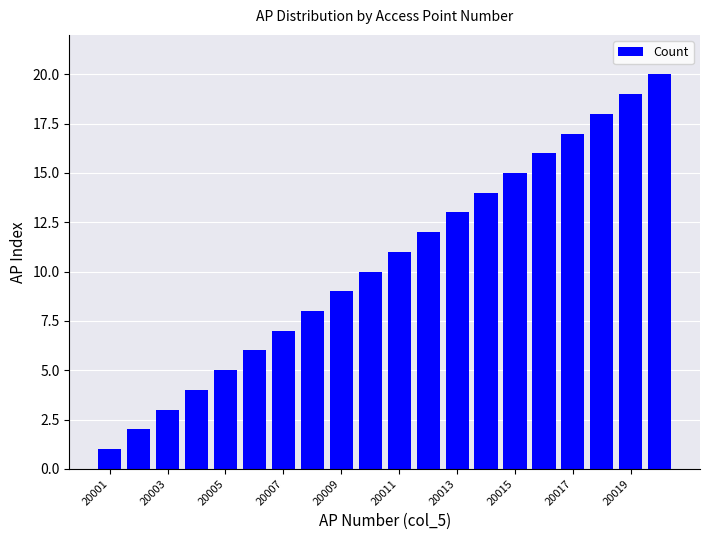

What is the difference between the maximum and minimum values?

19